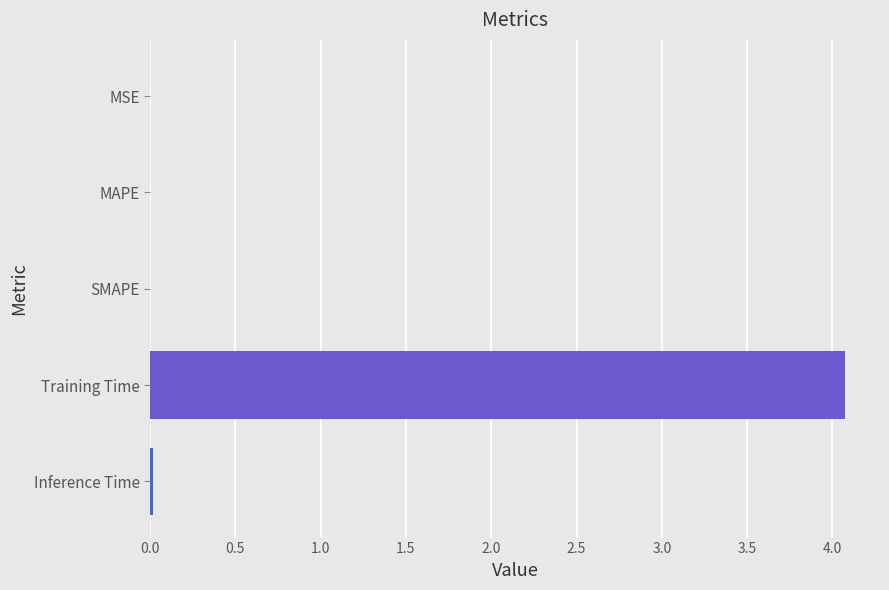

What is the greatest value displayed?

4.1